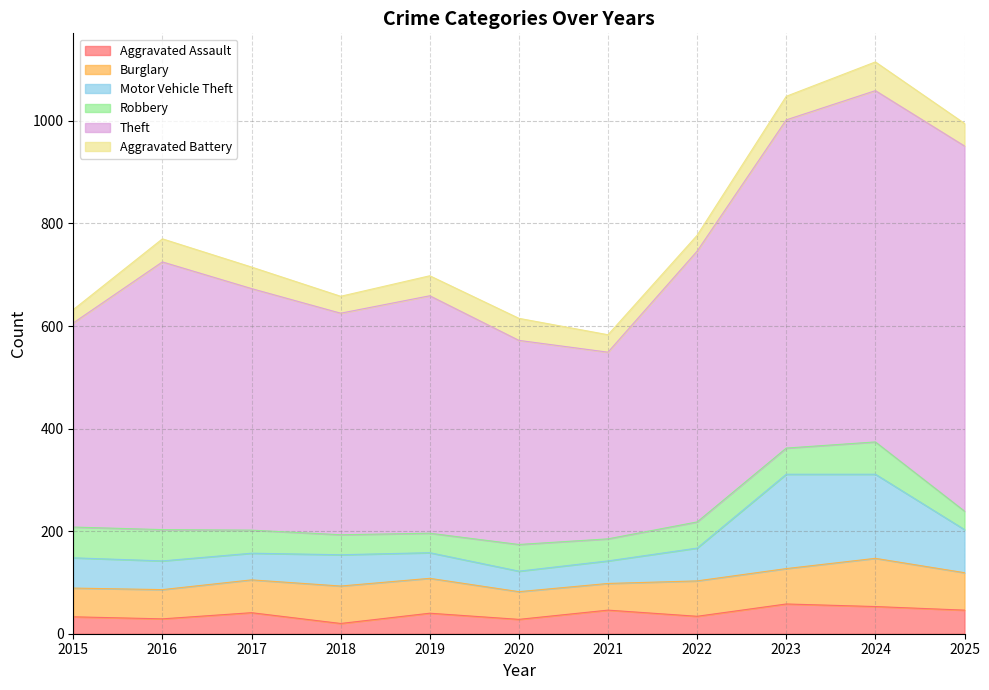

True or false: Aggravated Battery and Burglary intersect in this chart.

False